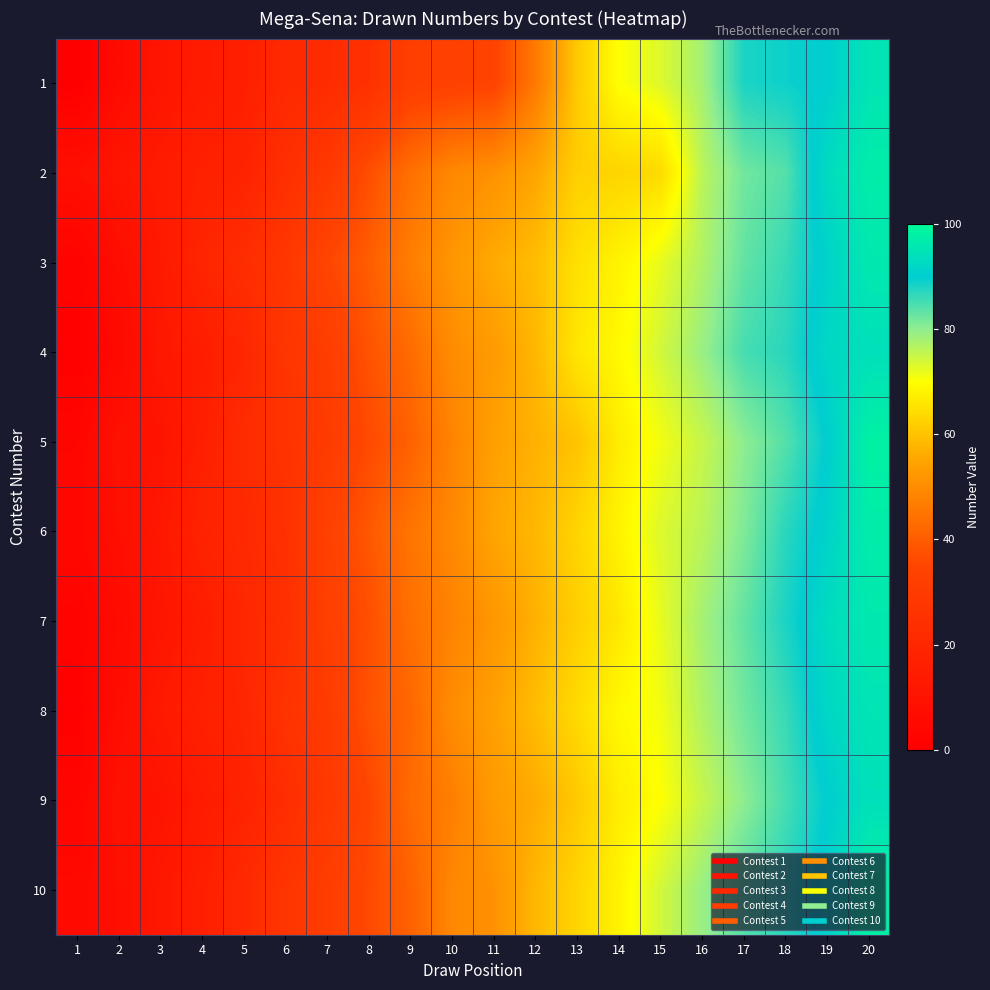

Which series changed the most between 4 and 11?

9